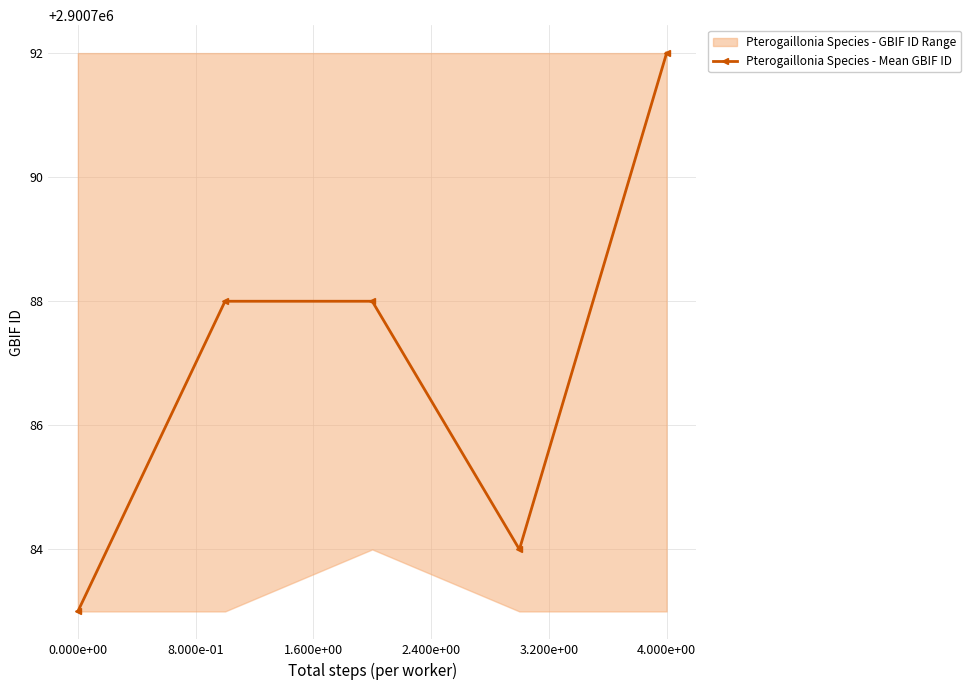

In Pterogaillonia Species - Mean GBIF ID, how many points are lower than both neighbors (excluding endpoints)?

1